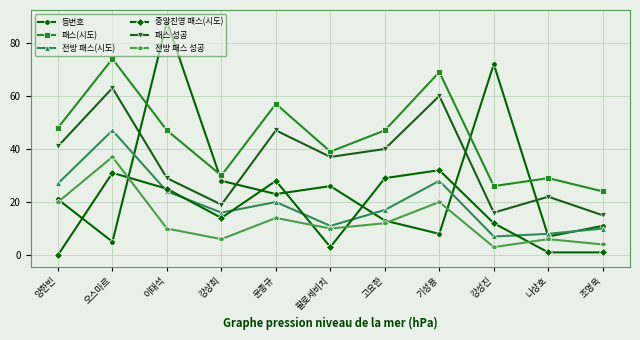

Does the chart display data point markers on the line(s)?

Yes